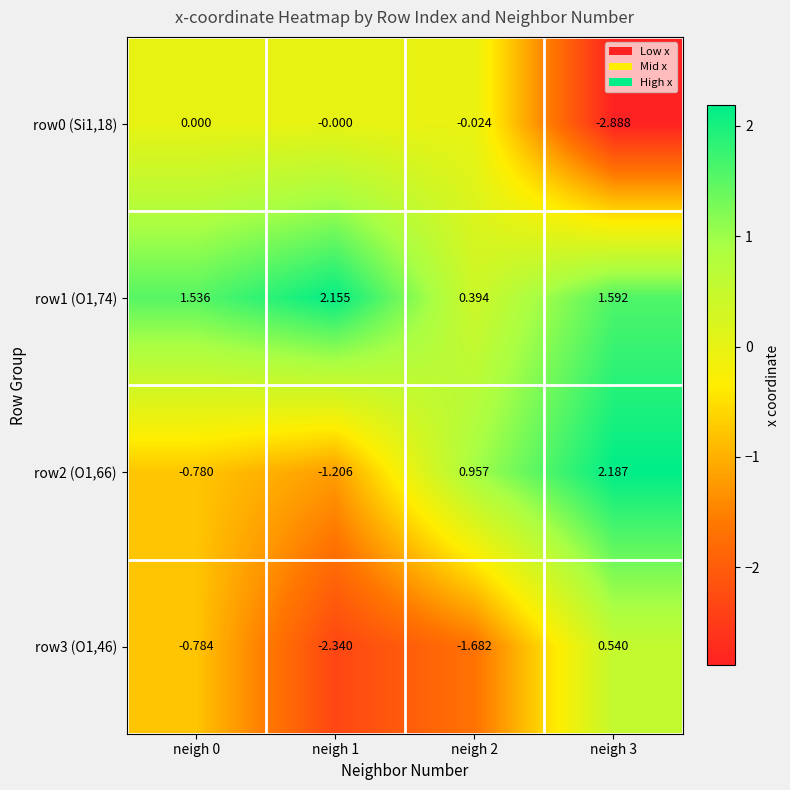

Which series changed the most between neigh 0 and neigh 2?

row2 (O1,66)